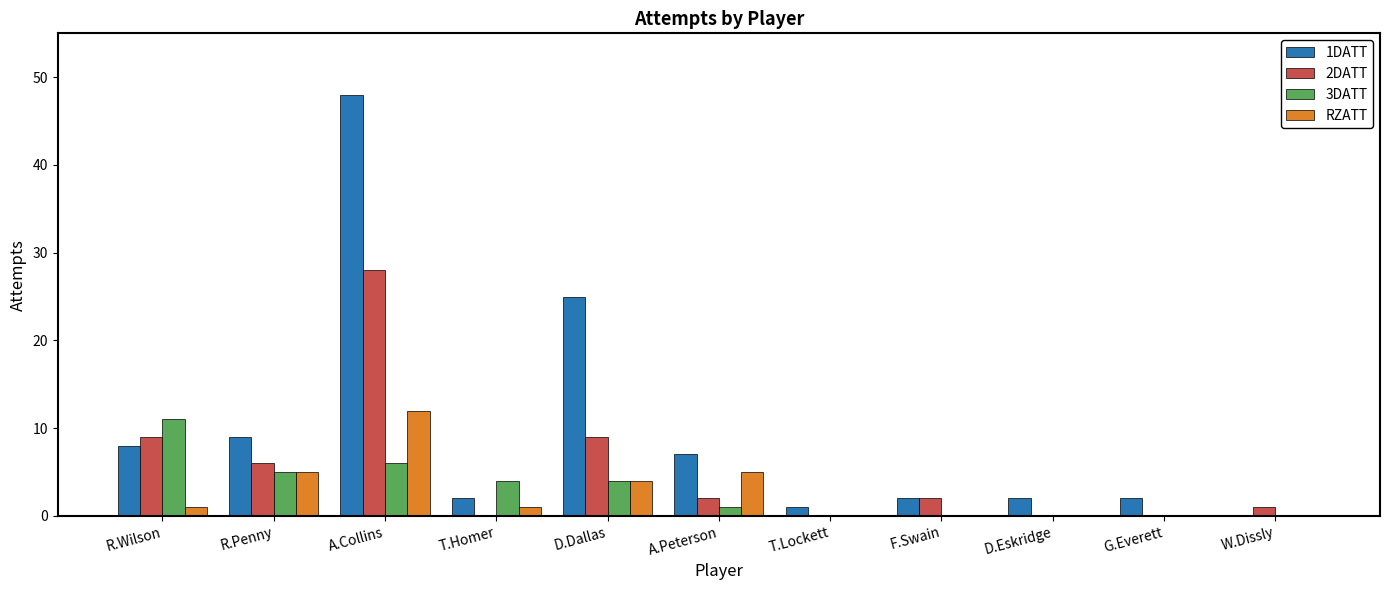

Which series has the widest spread of values?

1DATT